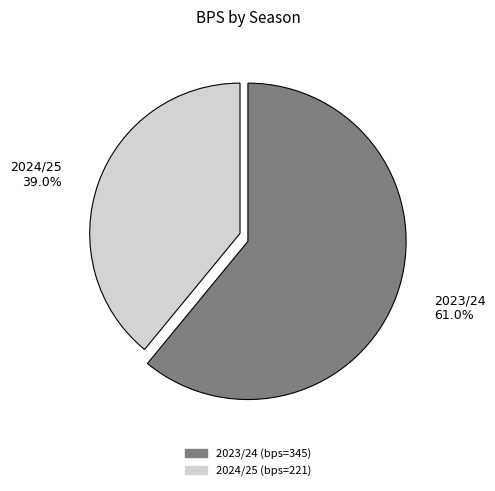

To the nearest percent, what percentage of the pie is 2023/24?

61%